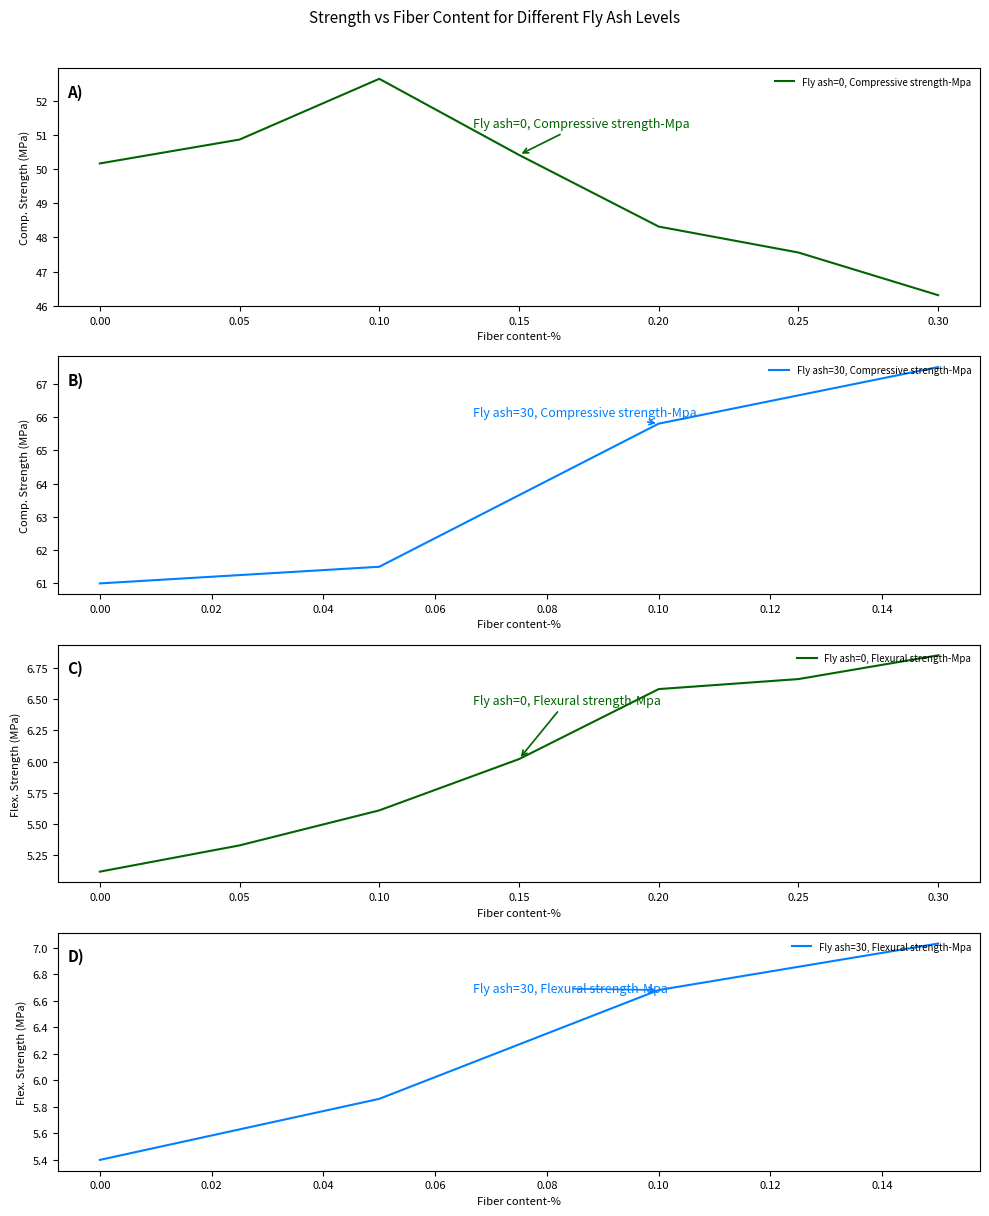

Is the value of Flexural strength-Mpa at 0 greater than the value of Compressive strength-Mpa at 0?

No